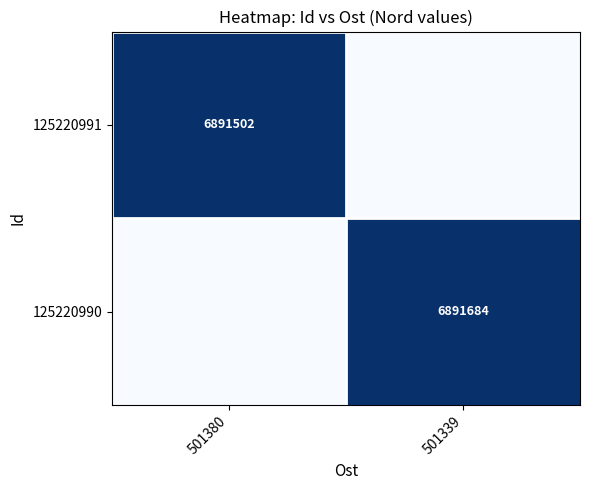

Is it true that 125220990 equals 4619301 at 501339?

False